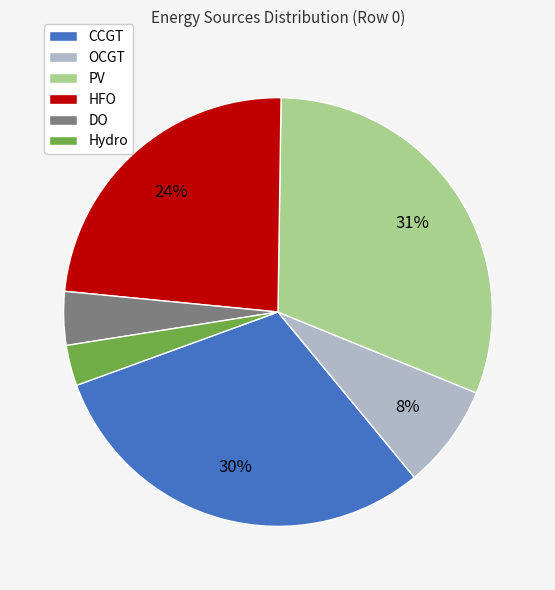

Is OCGT the majority of the pie?

No